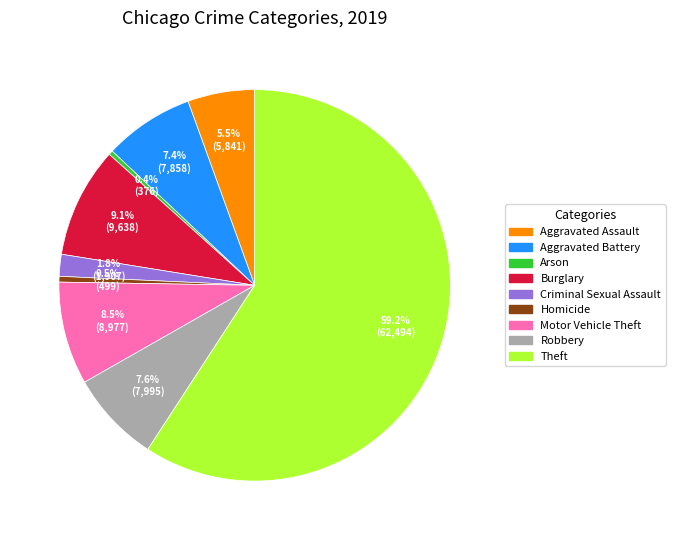

Between Aggravated Assault and Aggravated Battery, which is larger?

Aggravated Battery